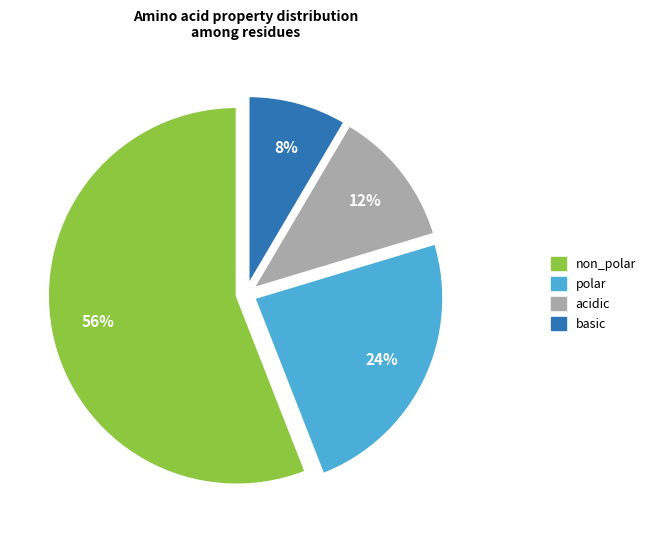

How many segments does this pie chart have?

4